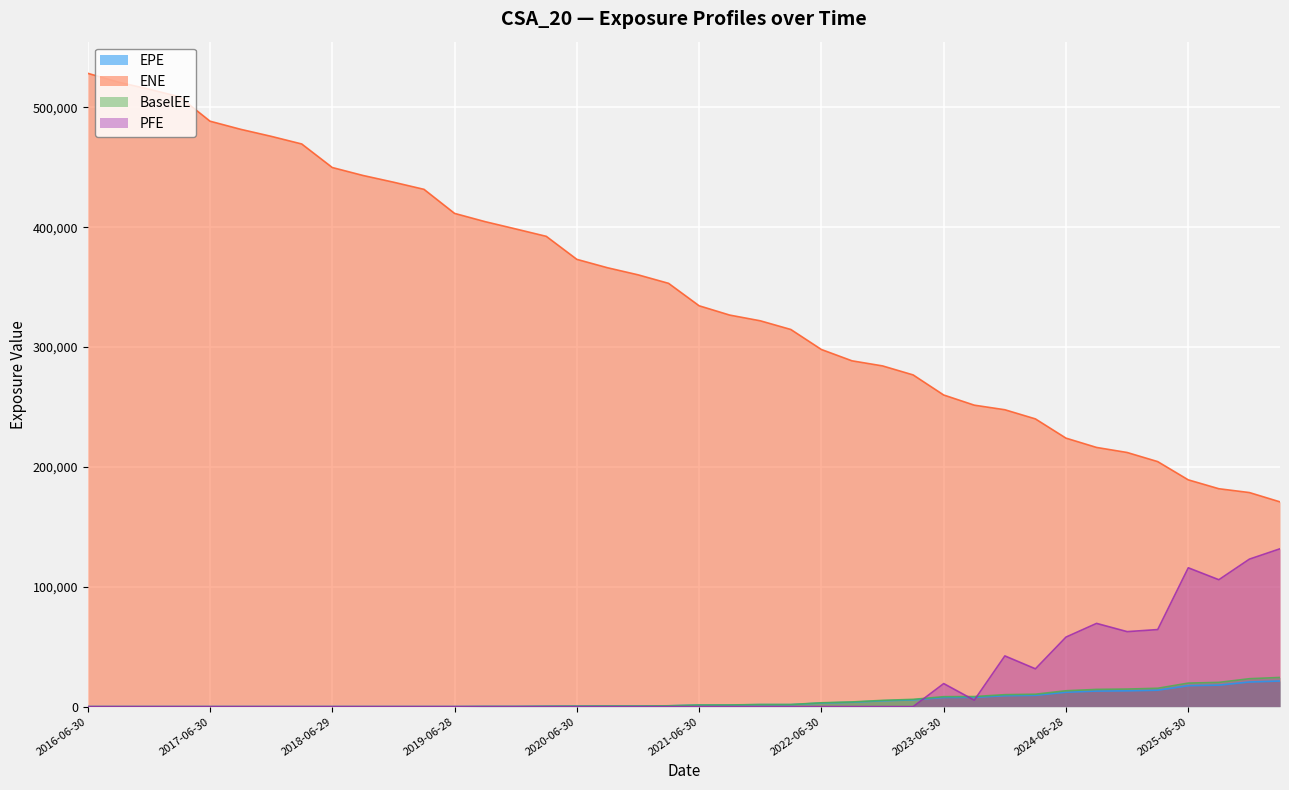

At which label does EPE first exceed 1291?

2021-06-30